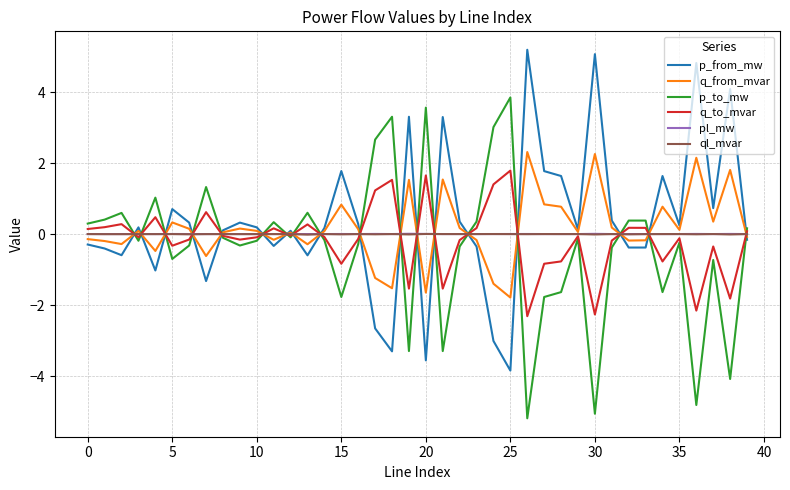

What is the minimum value for q_to_mvar?

-2.3